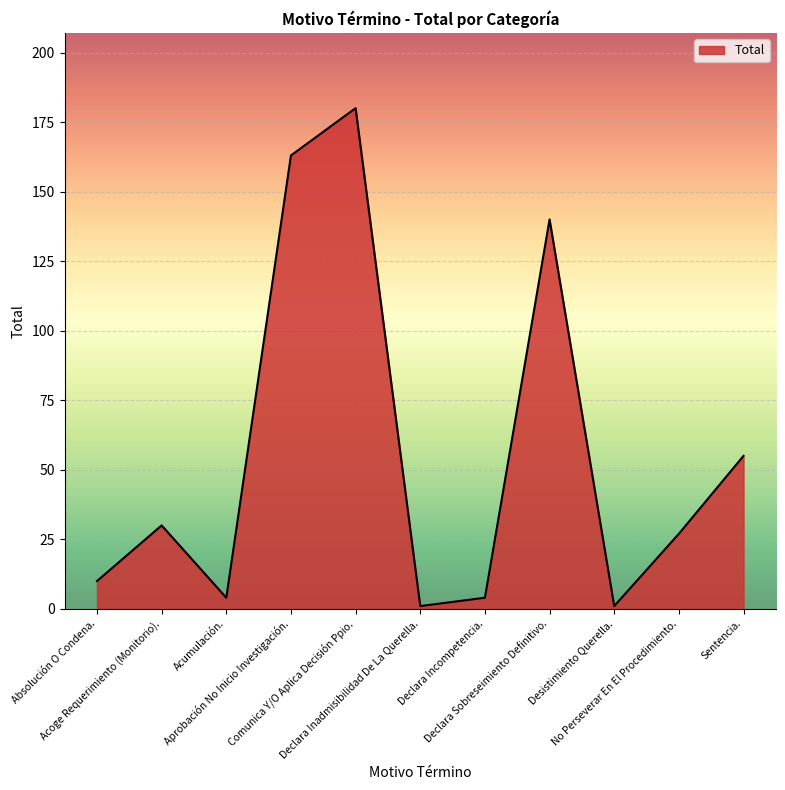

What is the maximum value shown in the chart?

180